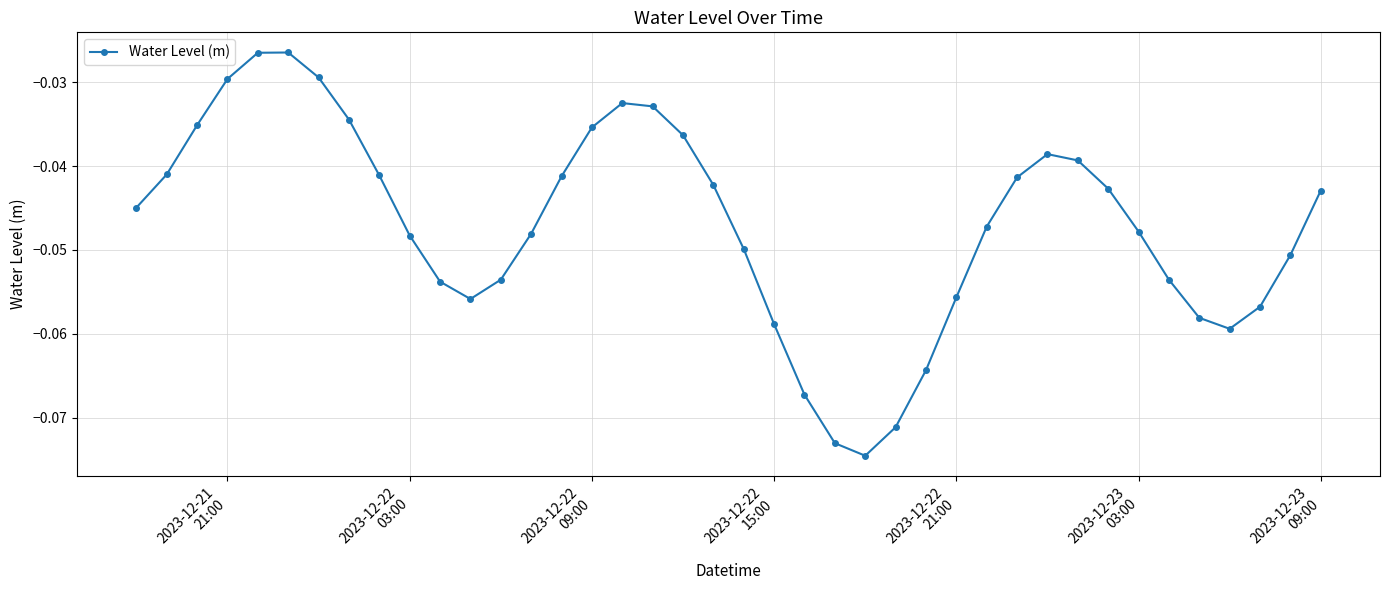

How many interior local peaks (higher than both neighbors) does the data have?

3